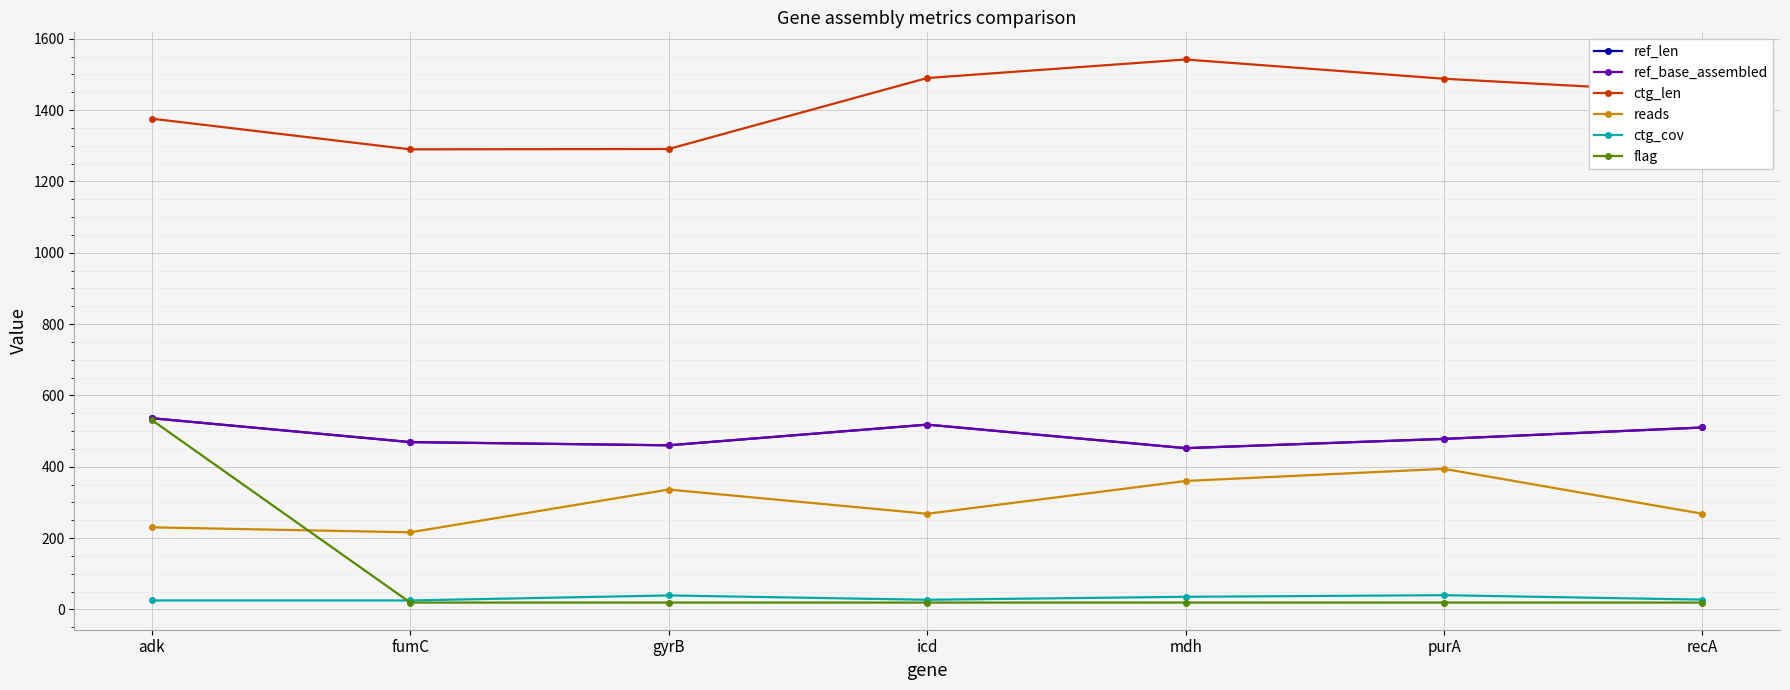

True or false: flag and ref_base_assembled intersect in this chart.

False